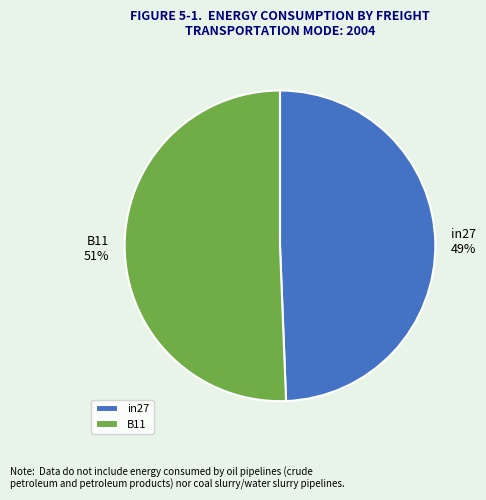

How many slices are in this pie chart?

2